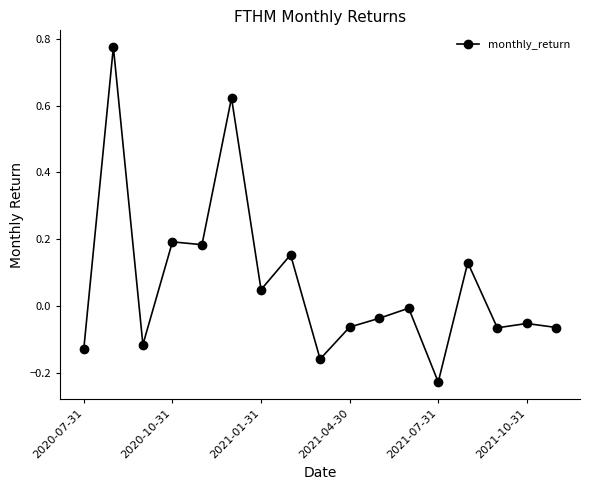

How many data points does each series have?

17